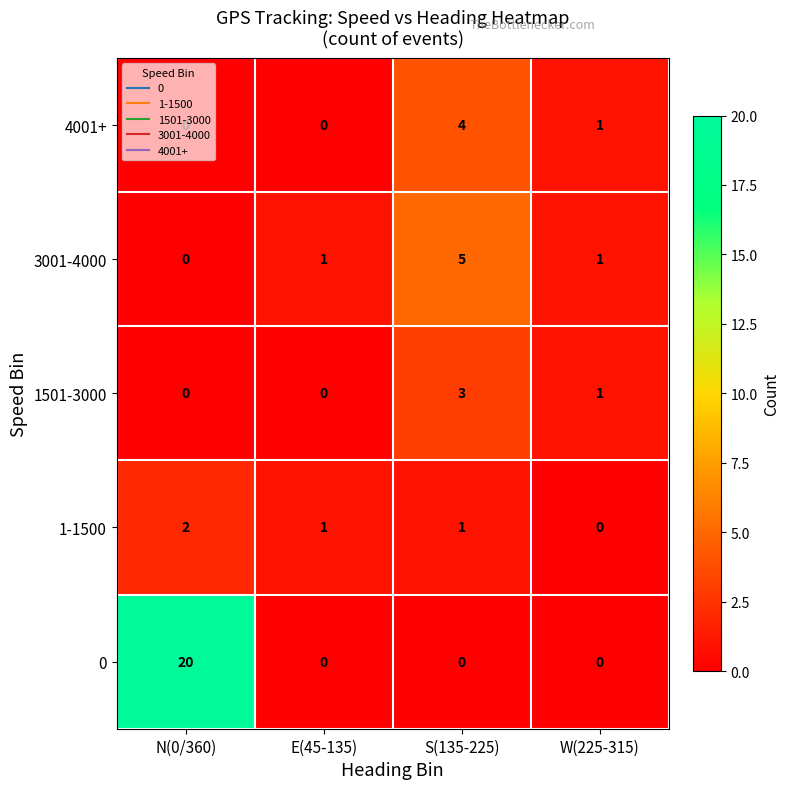

How many 3001-4000 values are between 1 and 5?

3